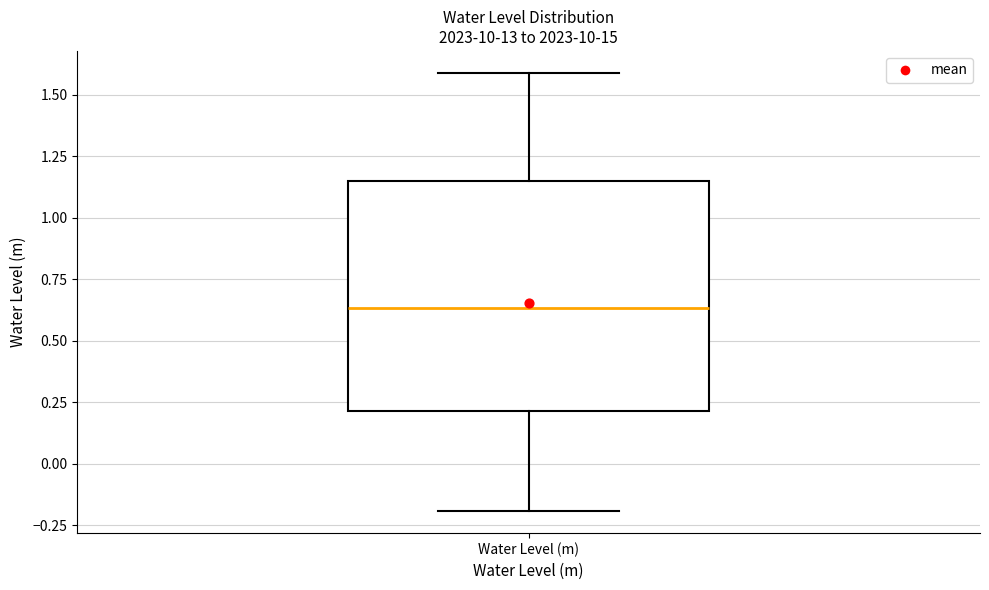

Read this box plot against the y-axis: the position of the median line, the range covered by the box, and the ends of both whiskers. The values are not printed on the chart, so give them approximately, as read against the axis.

median 0.65, box 0.20 to 1.15, whiskers -0.20 to 1.60